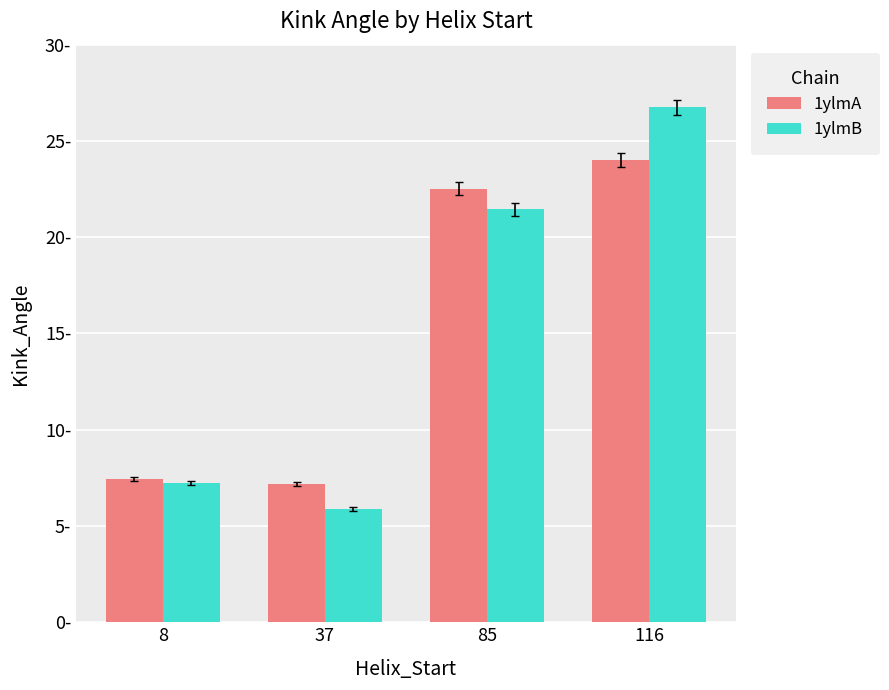

What is the value of the 1ylmB bar at the 2nd from the left?

5.9